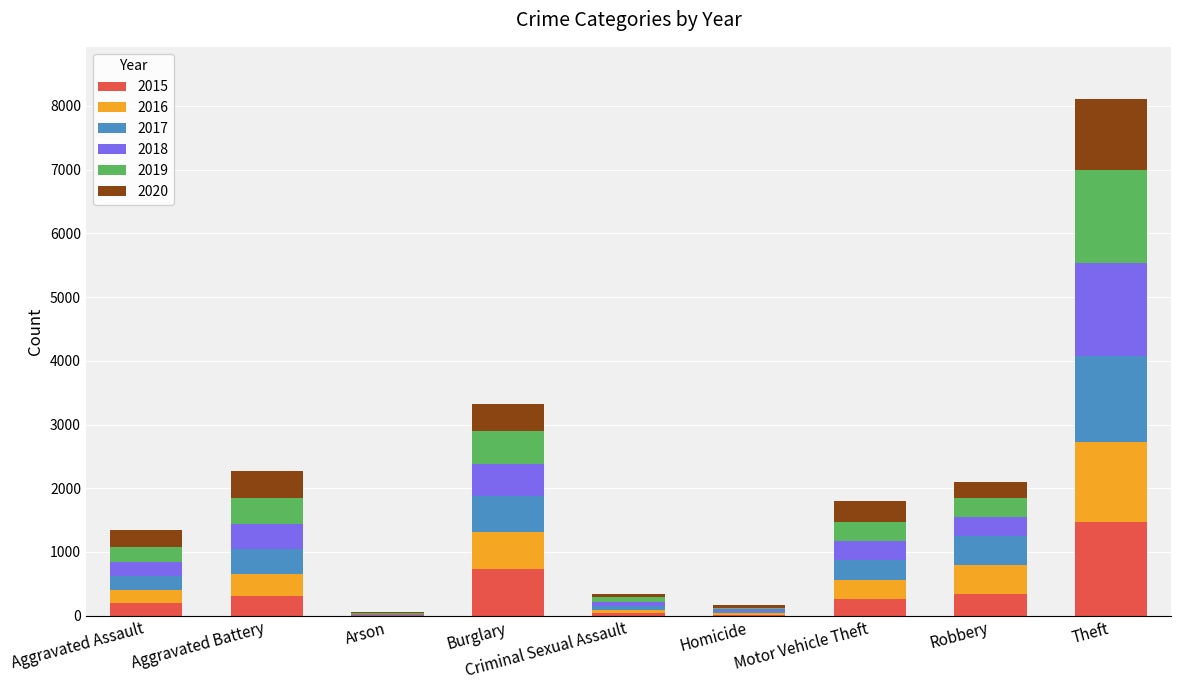

What is the total value across all series at Robbery?

2102